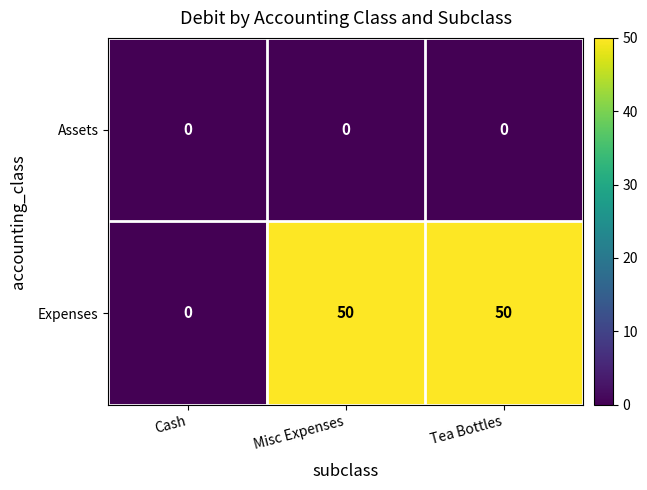

Reading left to right, list all the values displayed in this chart.

Assets: 0	0	0
Expenses: 0	50	50